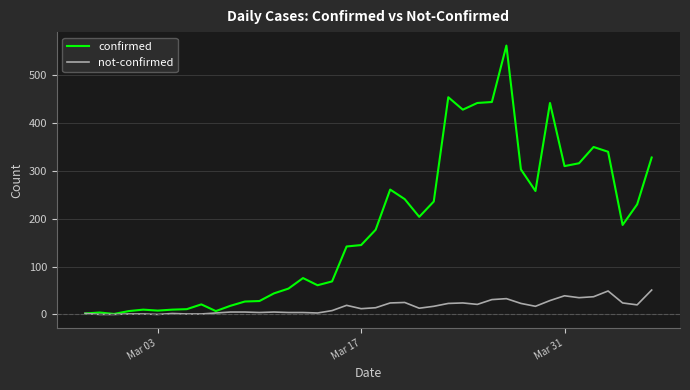

What is the lowest value of the confirmed series?

1